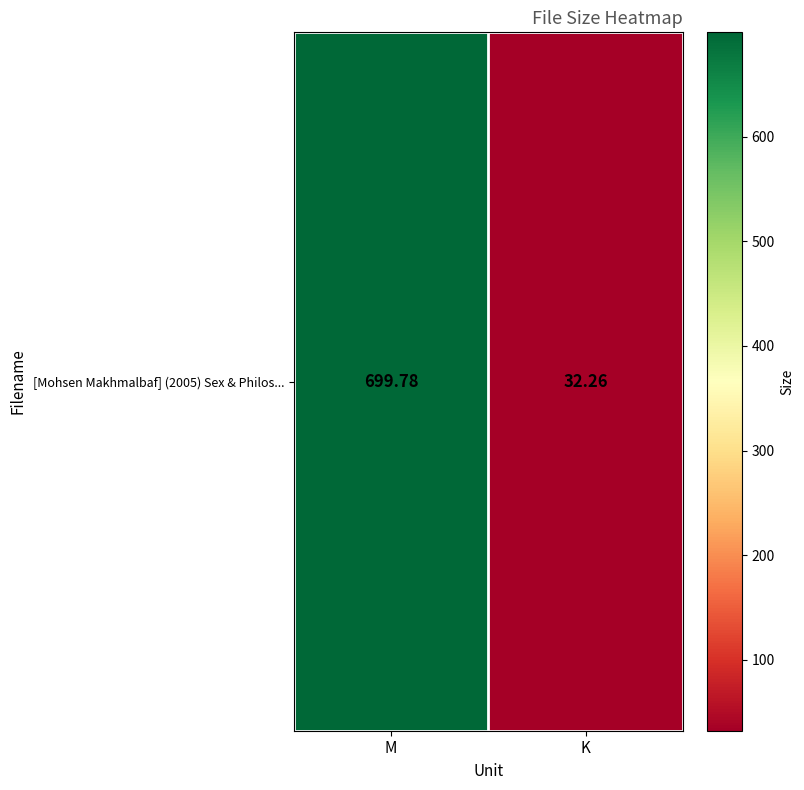

Where does the data first go above 699?

M